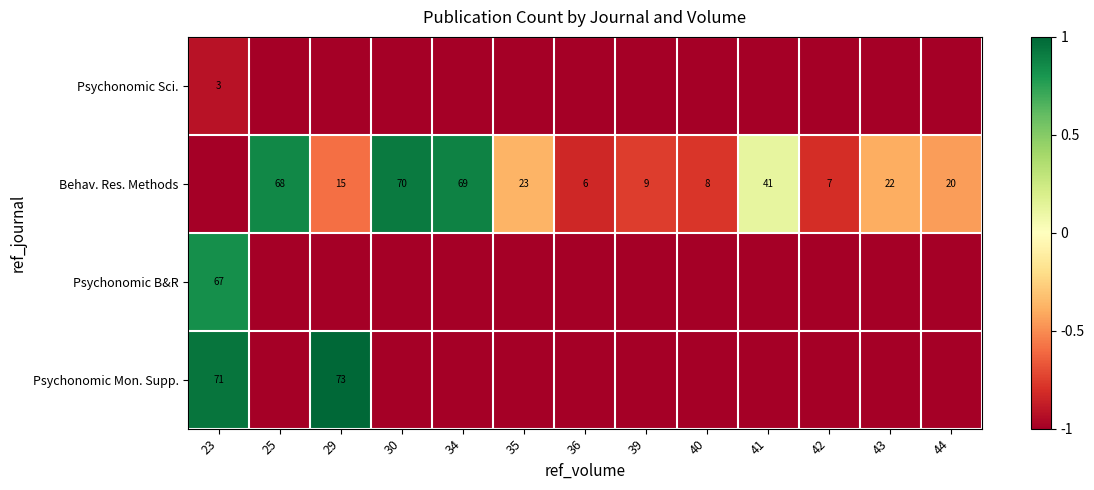

The Behav. Res. Methods series shows 9 at 39. True or false?

True